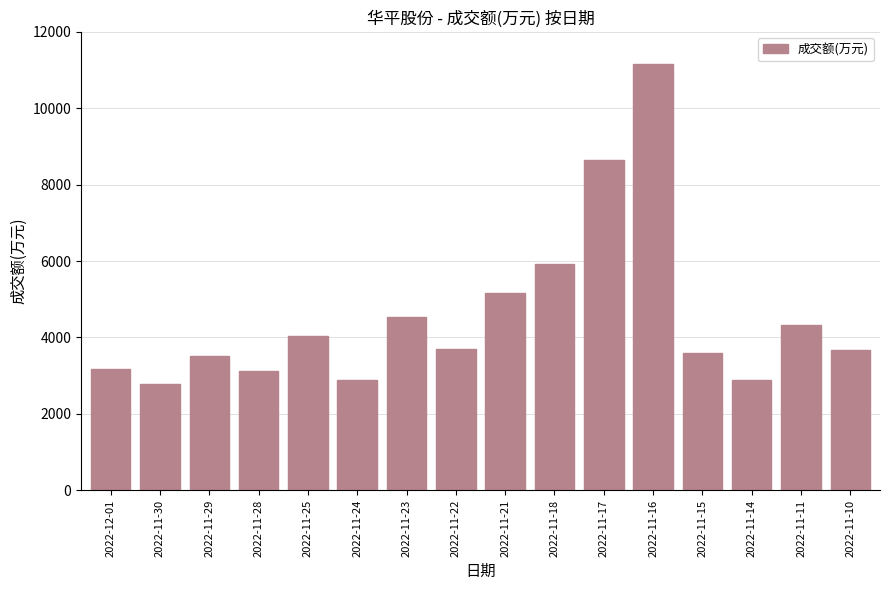

The chart shows a value of 4044 at 2022-11-25. True or false?

True